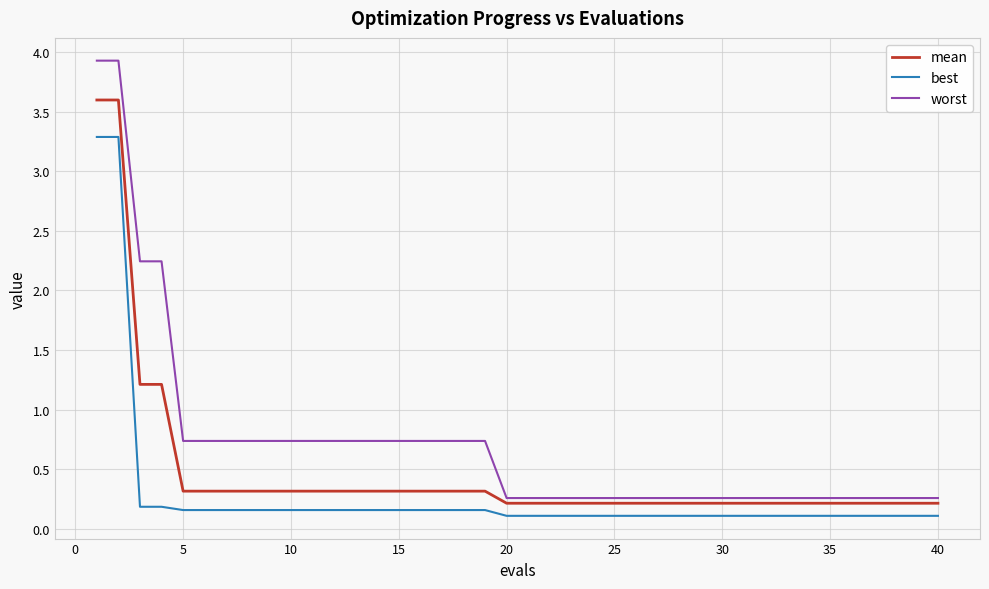

Rank the series by their maximum value, from lowest to highest.

best, mean, worst